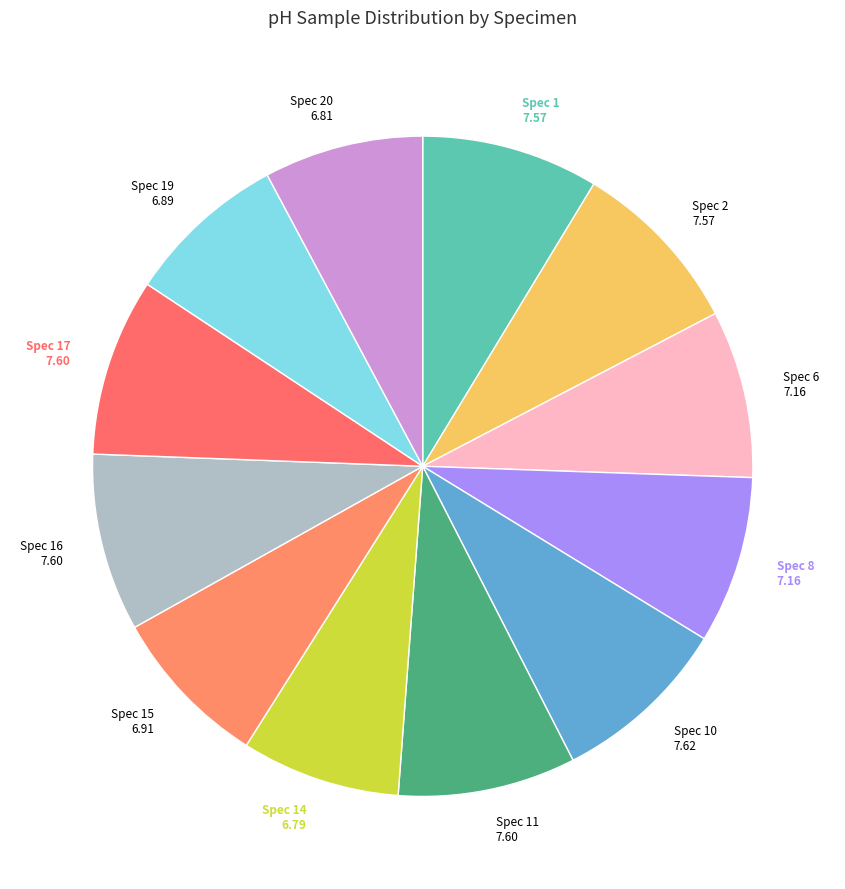

Does Spec 19 6.89 represent more than half of the total?

No